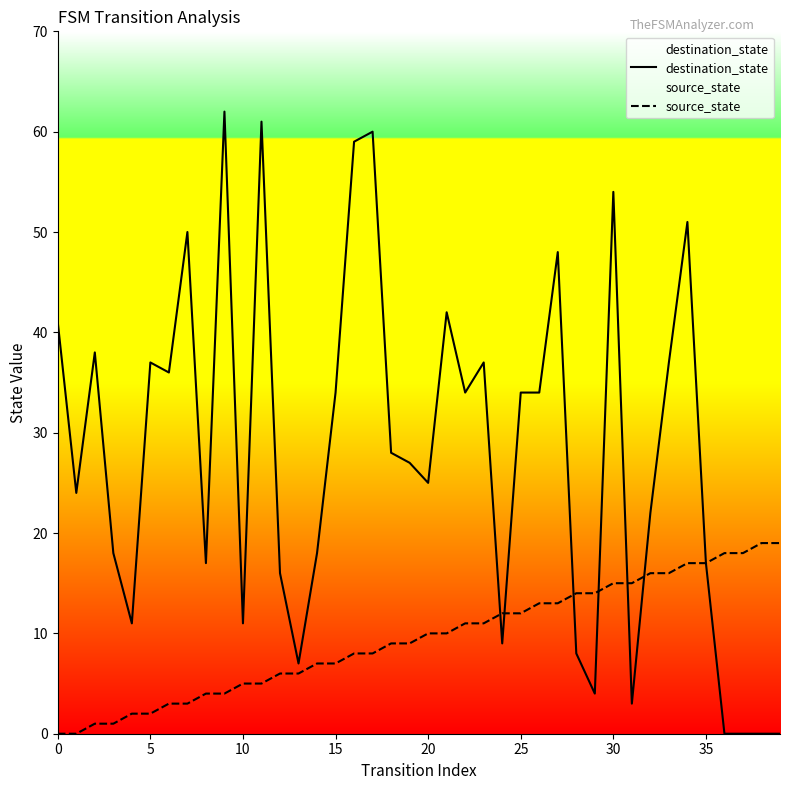

What is the difference between the maximum and minimum values in the source_state series?

19